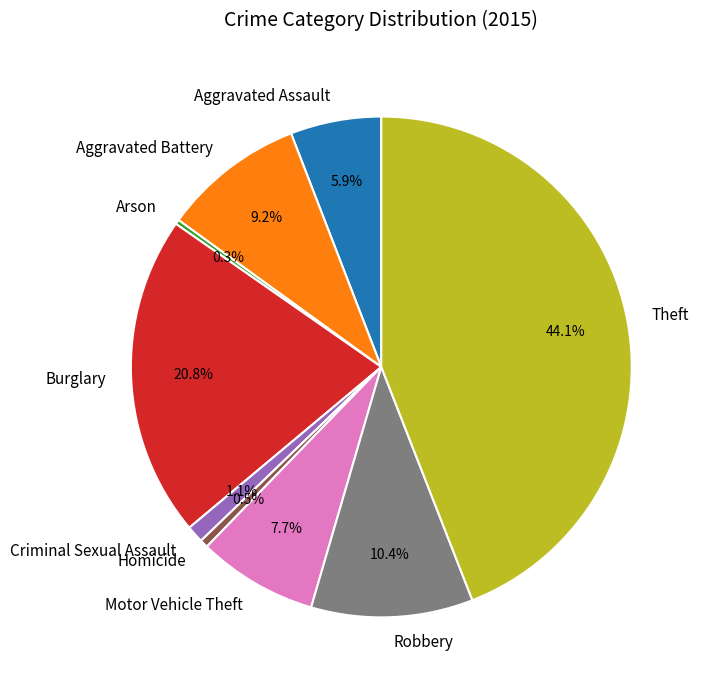

Approximately how many times larger is the value at Burglary compared to Theft?

0.5